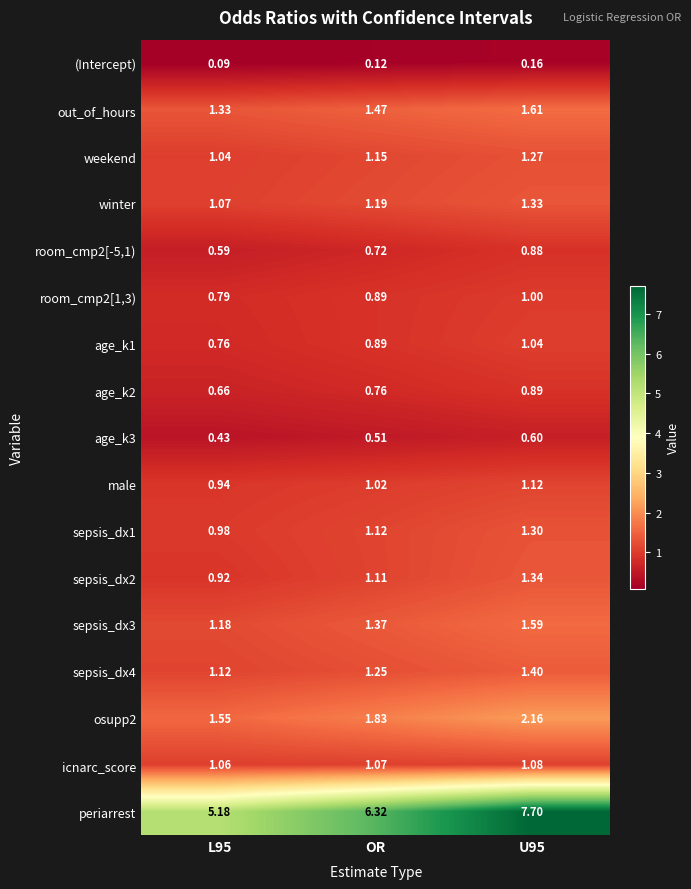

Which series has the widest spread of values?

periarrest